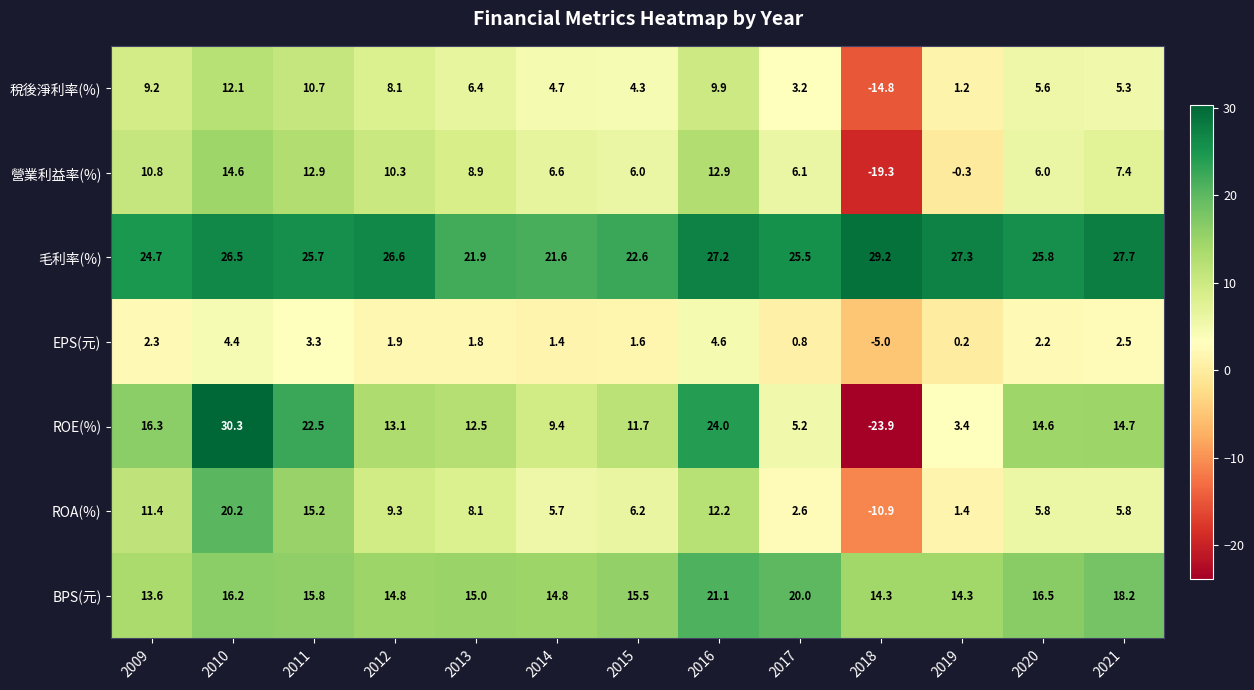

How many values in the 稅後淨利率(%) series are below 5?

5